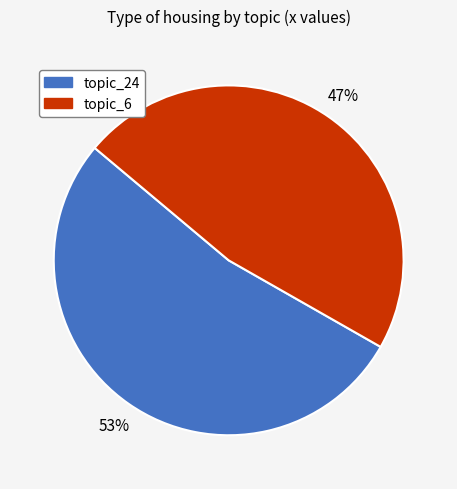

Does any single category account for the majority?

Yes